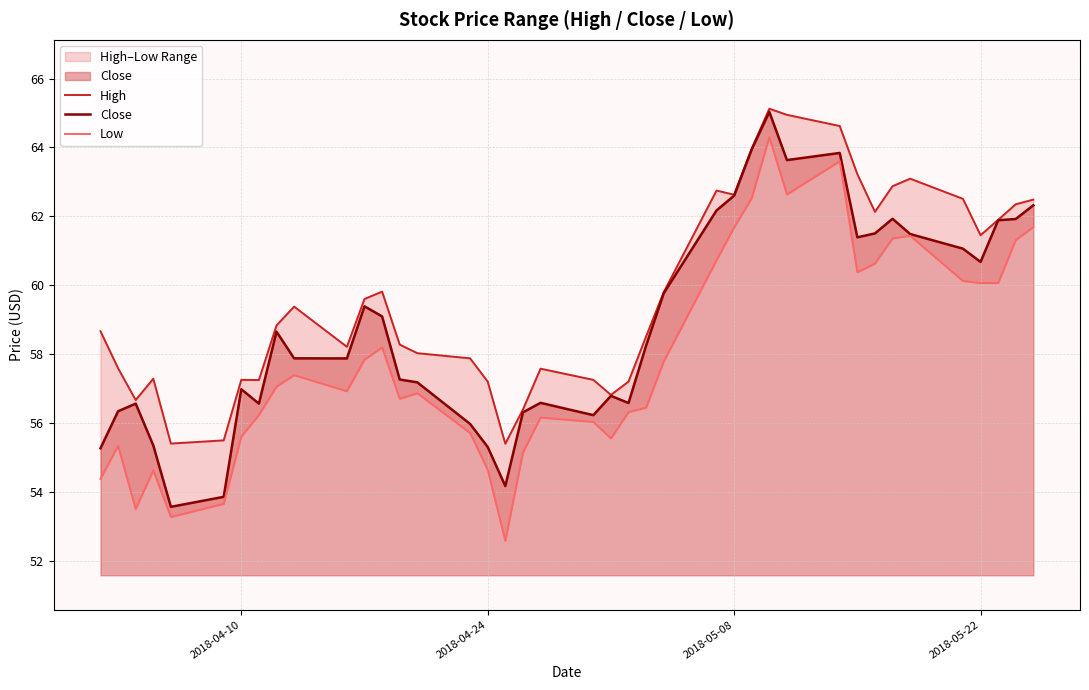

How many distinct data groups are displayed?

3